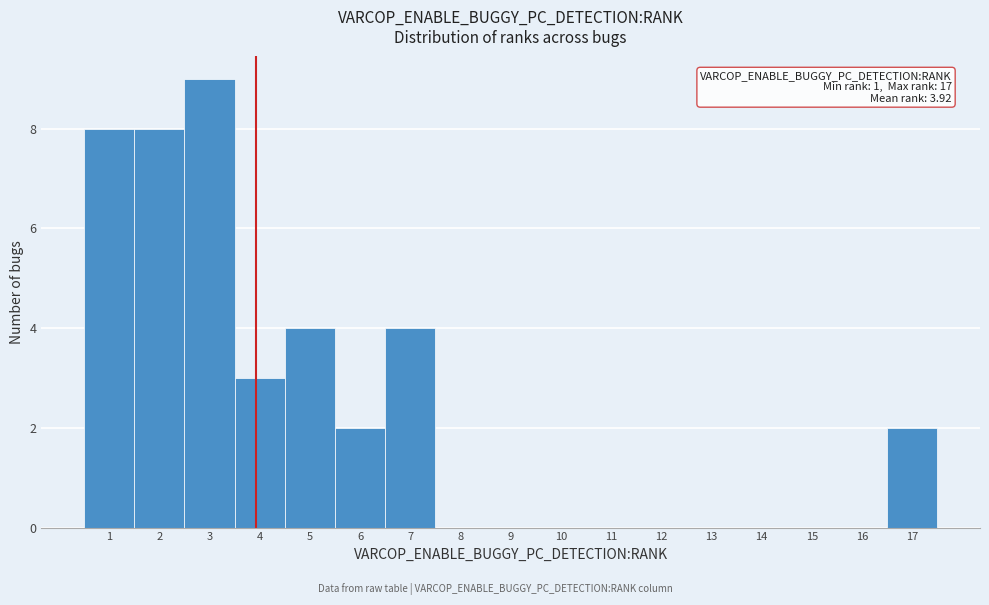

Over which range of the x-axis is the bar tallest?

2.5 to 3.5